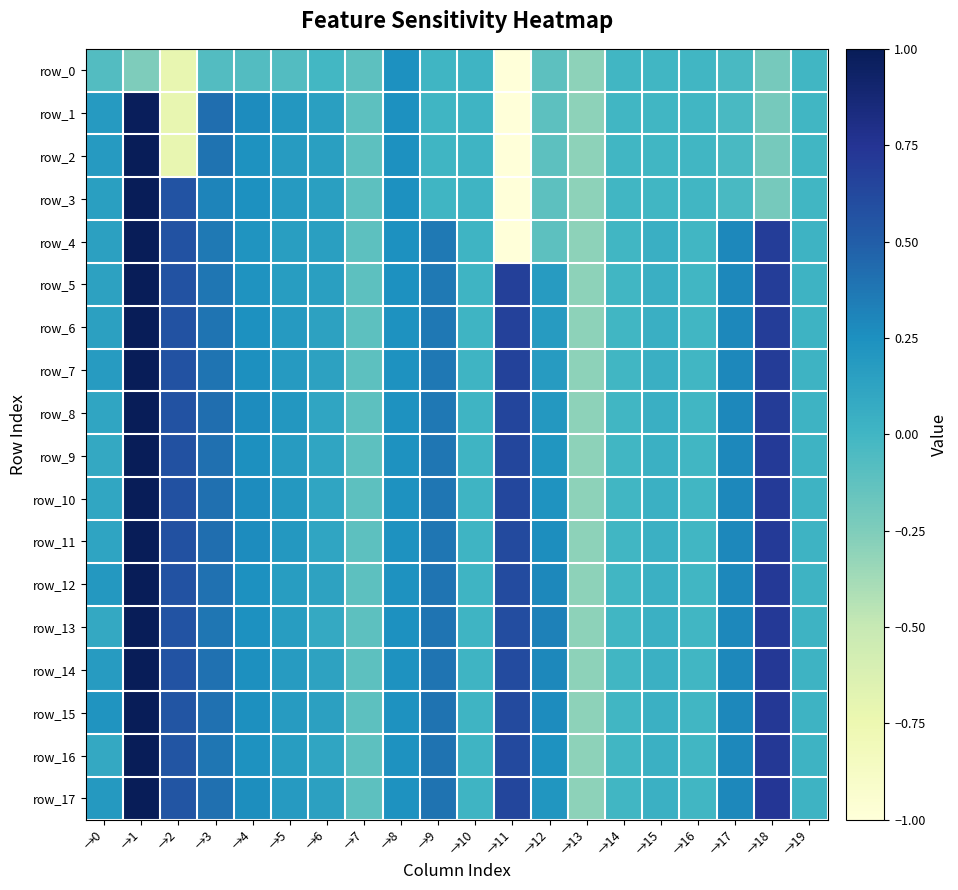

Which series has the largest total across all categories?

row_15